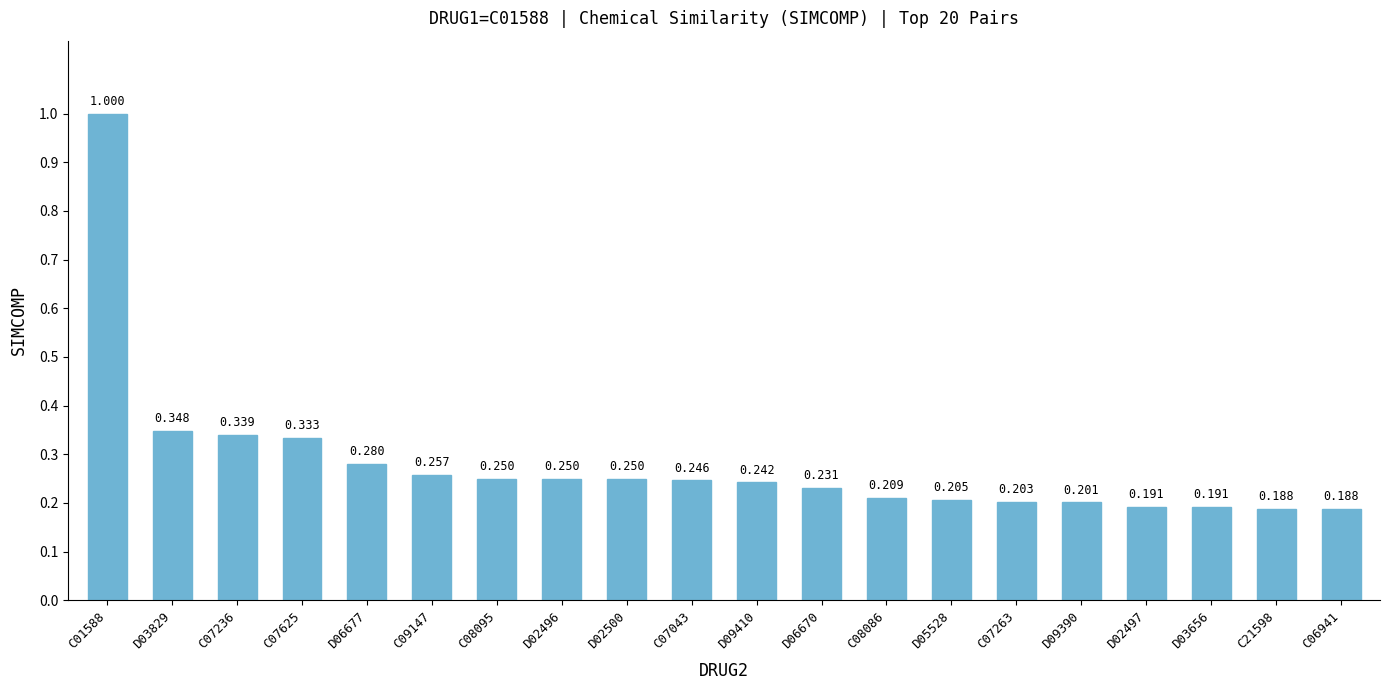

At which label is the value closest to 0?

C06941